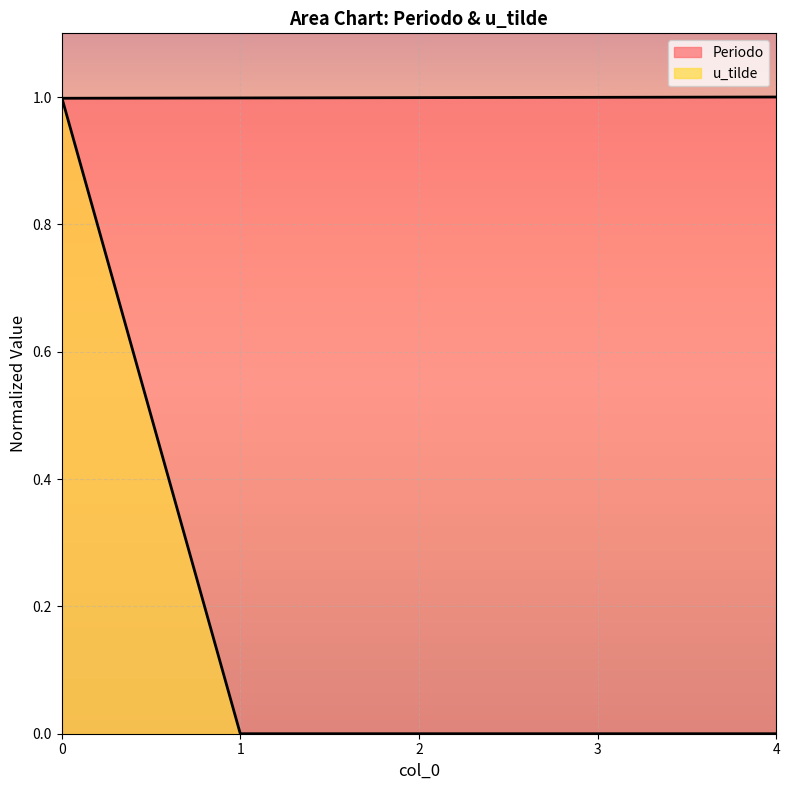

True or false: u_tilde has more than 1 points higher than both neighbors.

False